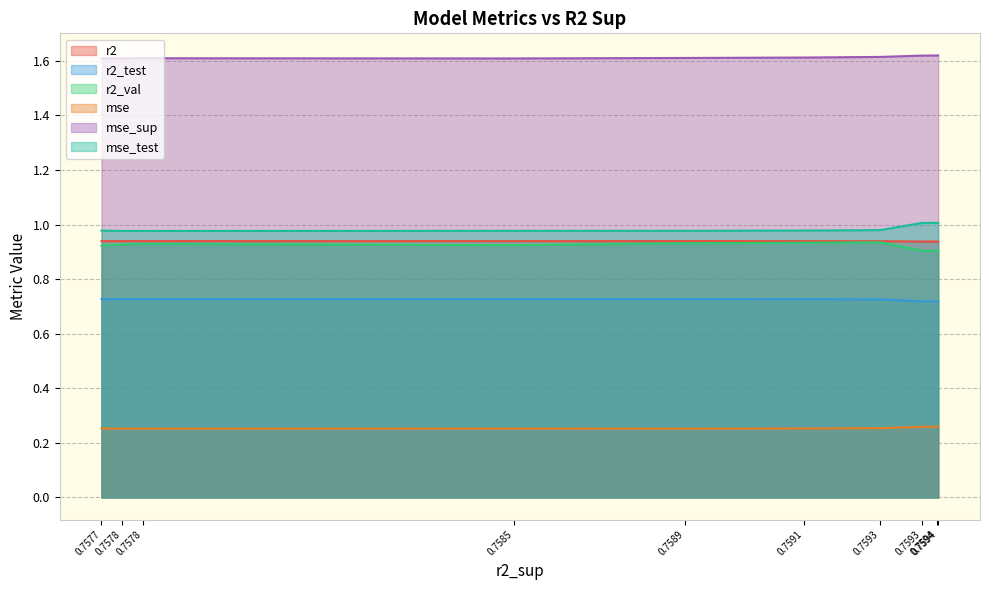

List the labels in order of mse value, smallest first.

0.7594, 0.7594, 0.7593, 0.7593, 0.7577, 0.7591, 0.7585, 0.7578, 0.7589, 0.7578